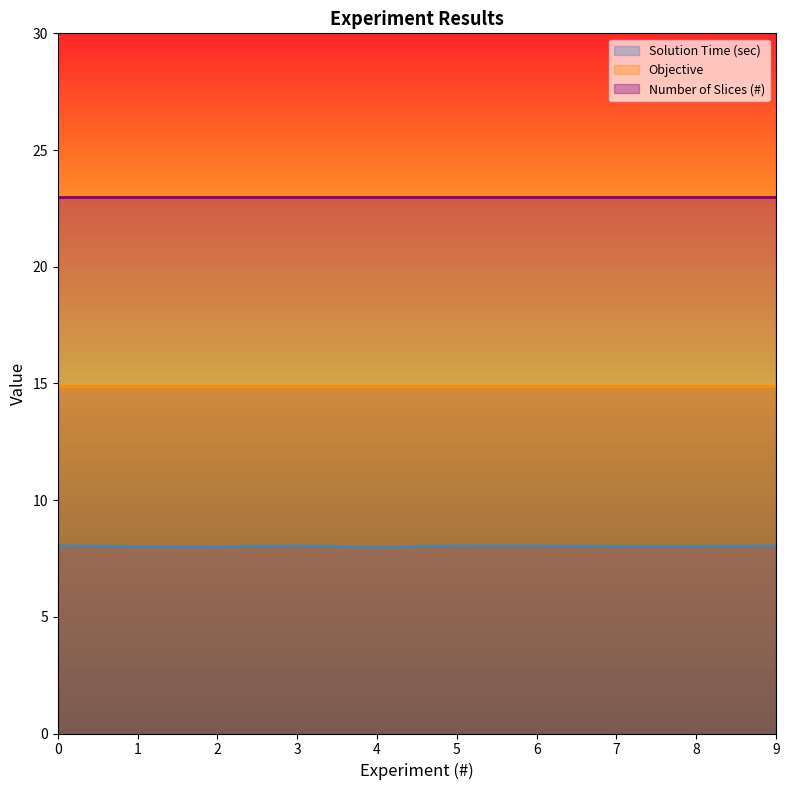

Rank the series at 1 from highest to lowest value.

Number of Slices (#), Objective, Solution Time (sec)